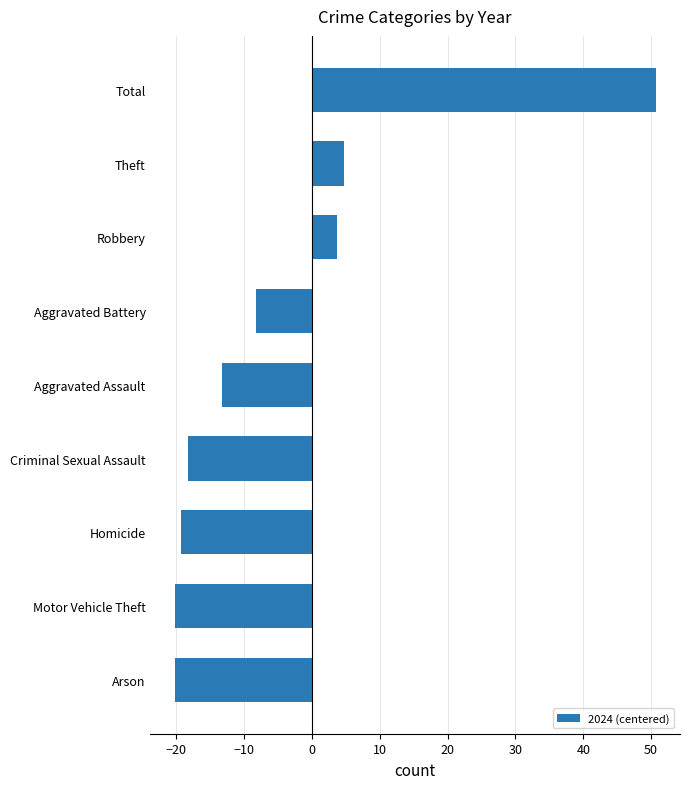

What value does the data have at Robbery?

3.7